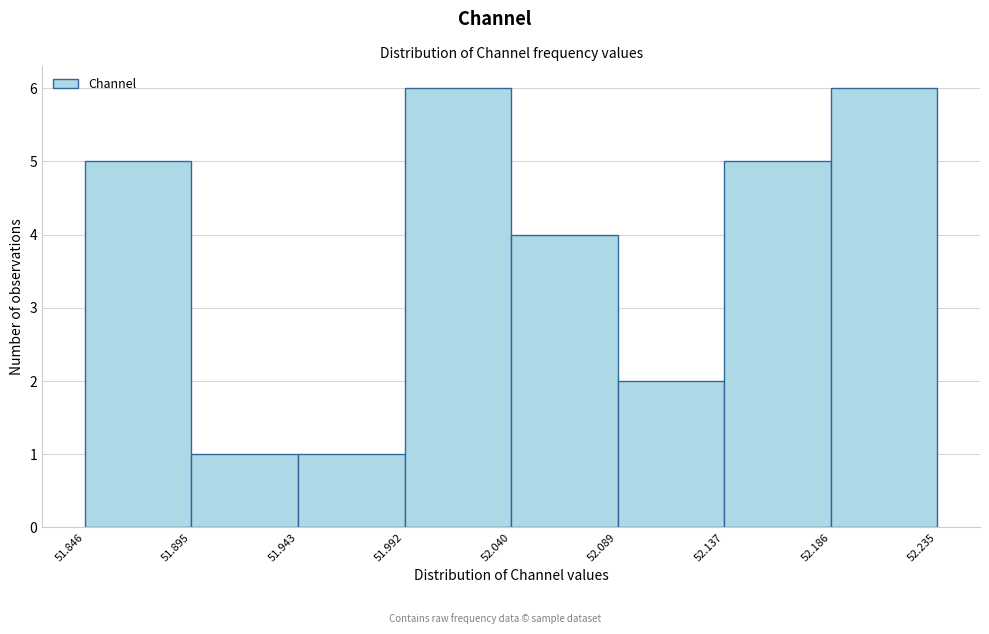

Reading left to right, transcribe this chart: for each bar, give the range it covers on the x-axis and its height. The values are not printed on the chart, so give them approximately, as read against the axis.

51.846 to 51.895: 5
51.895 to 51.943: 1
51.943 to 51.992: 1
51.992 to 52.040: 6
52.040 to 52.089: 4
52.089 to 52.137: 2
52.137 to 52.186: 5
52.186 to 52.235: 6